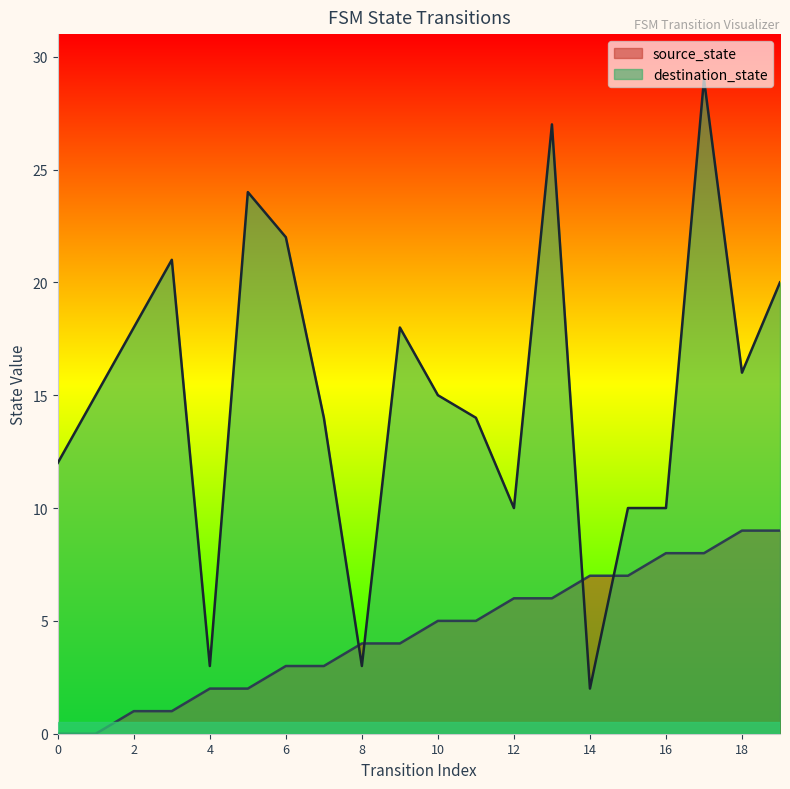

What are all the series names shown in the legend?

source_state, destination_state